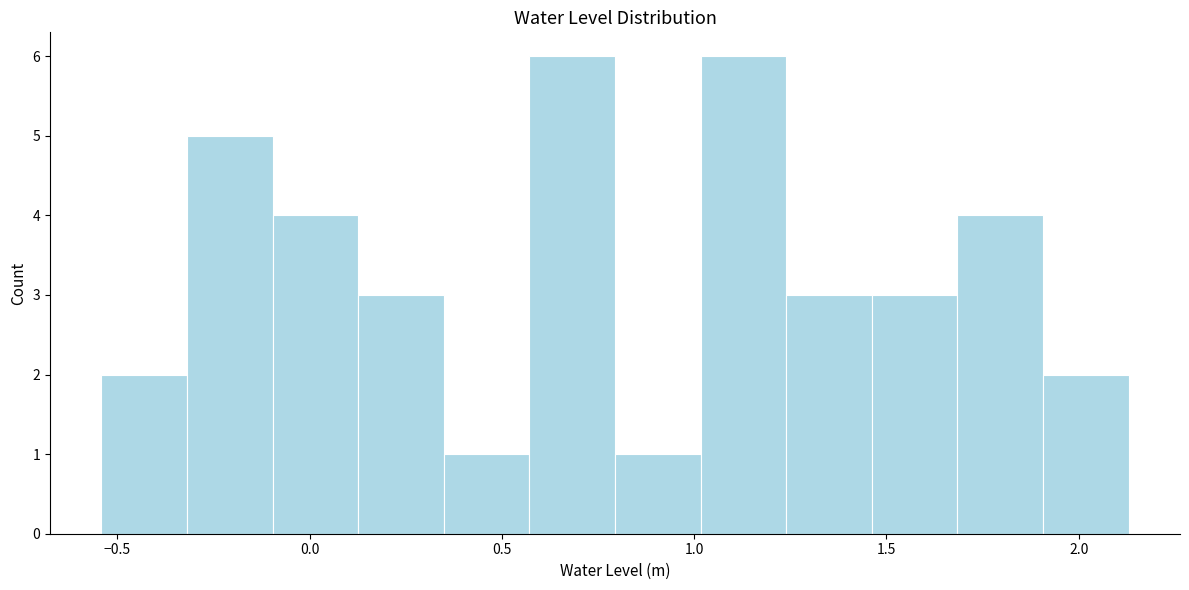

Reading left to right, list every bar in this chart as the range it spans on the x-axis followed by its height. Neither the bar edges nor the heights are printed on the chart, so give them approximately, as read against the axes.

-0.55 to -0.30: 2
-0.30 to -0.10: 5
-0.10 to 0.15: 4
0.15 to 0.35: 3
0.35 to 0.55: 1
0.55 to 0.80: 6
0.80 to 1.00: 1
1.00 to 1.25: 6
1.25 to 1.45: 3
1.45 to 1.70: 3
1.70 to 1.90: 4
1.90 to 2.15: 2